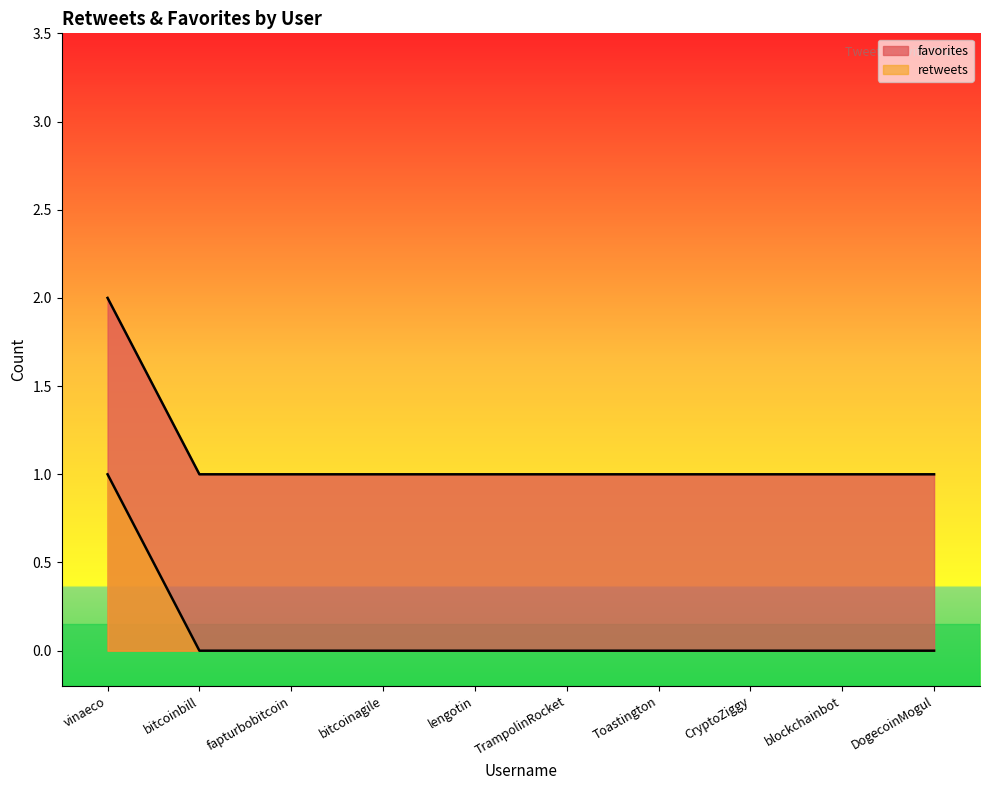

Does the chart display data point markers on the line(s)?

No